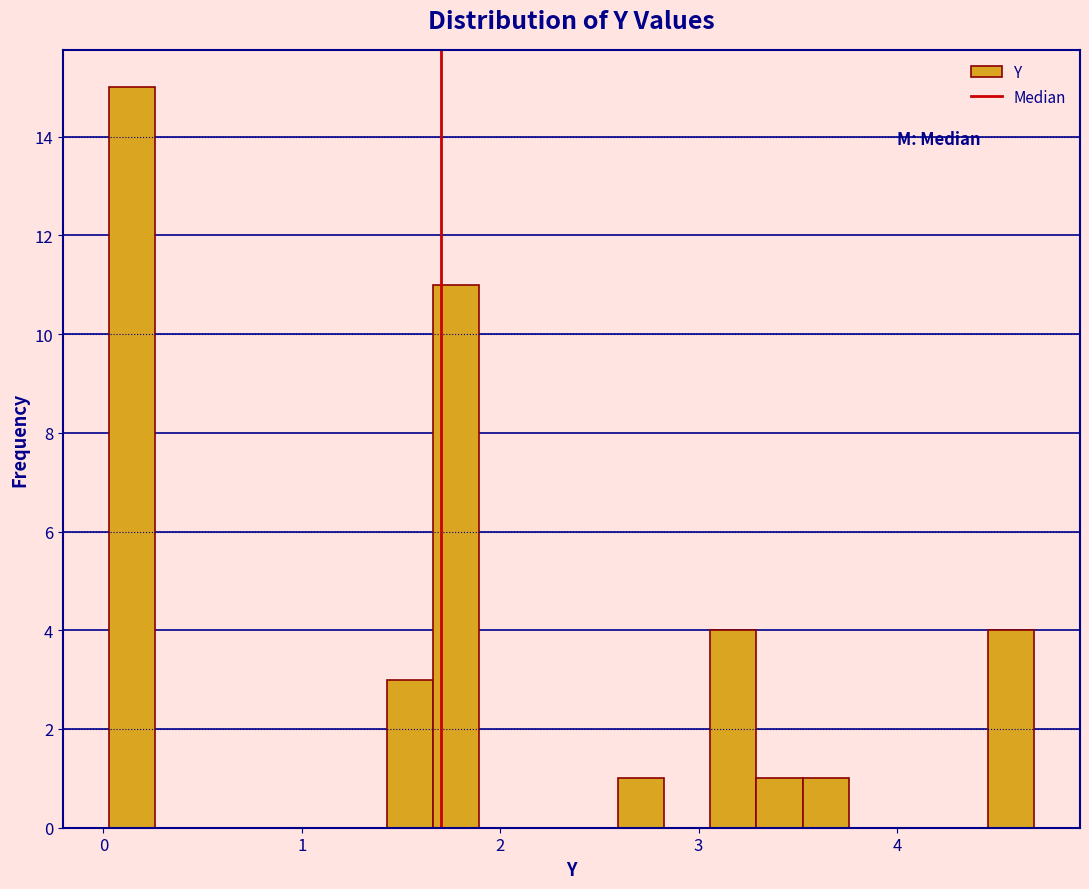

Around what value on the x-axis is the tallest bar? Give the approximate position of its centre, as read against the axis.

0.1